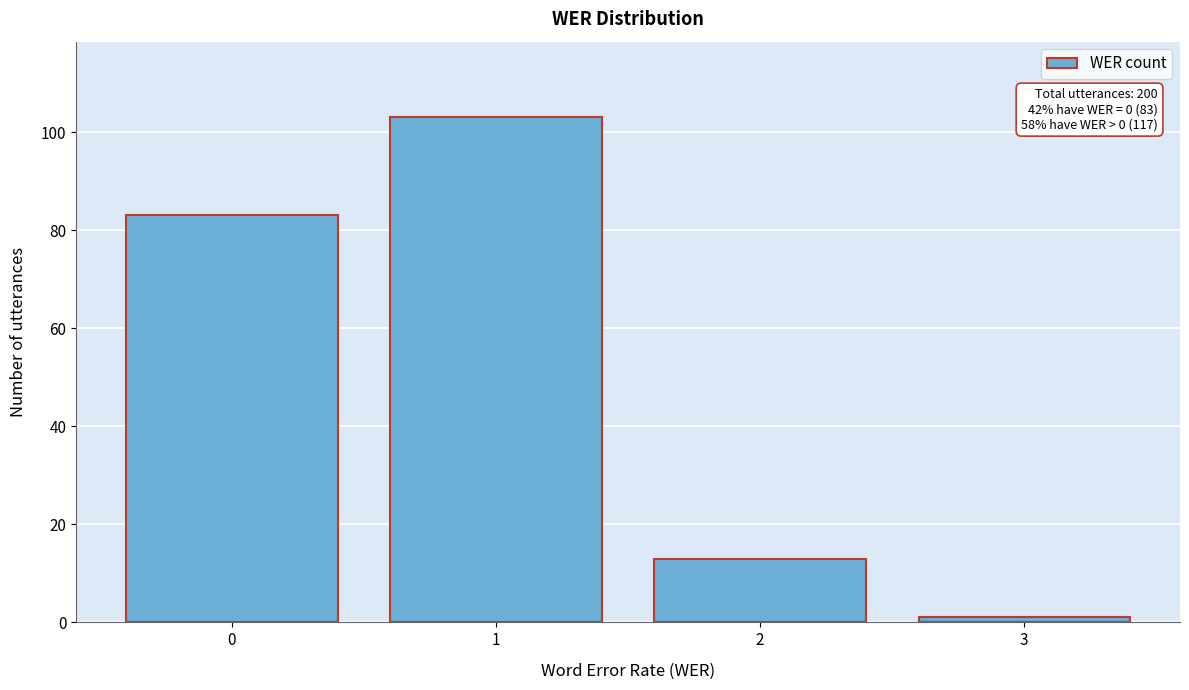

Reading right to left, transcribe all the data shown in this chart.

3=1	2=13	1=103	0=83